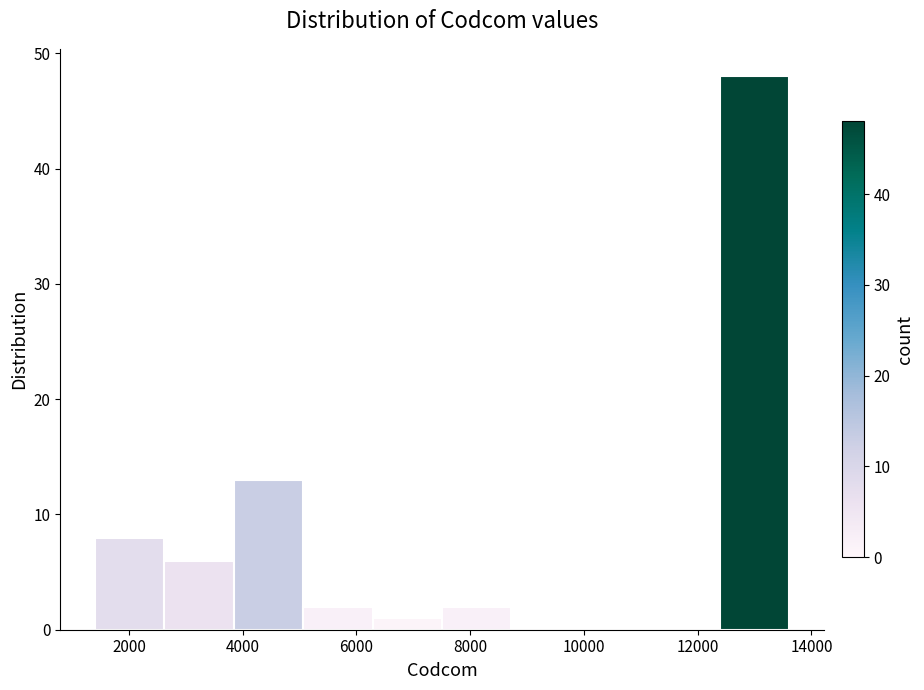

Reading left to right, list every bar in this chart as the range it spans on the x-axis followed by its height. Neither the bar edges nor the heights are printed on the chart, so give them approximately, as read against the axes.

1400 to 2600: 8
2600 to 3800: 6
3800 to 5000: 13
5000 to 6200: 2
6200 to 7600: 1
7600 to 8800: 2
8800 to 10000: 0
10000 to 11200: 0
11200 to 12400: 0
12400 to 13600: 48